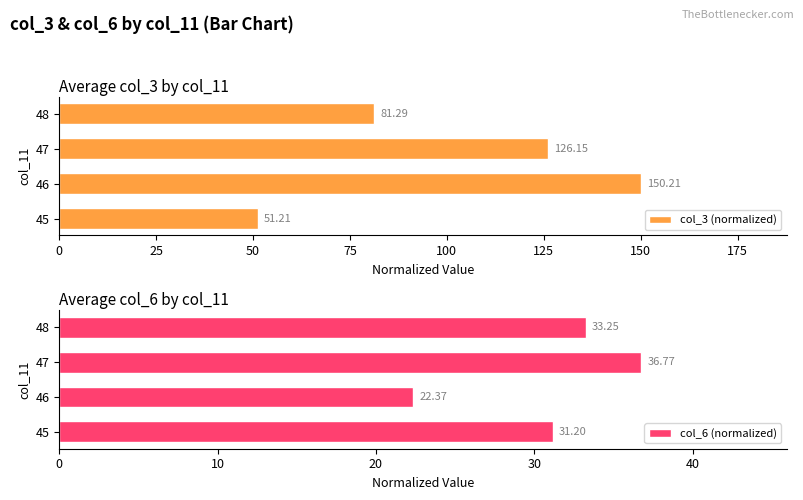

What is the minimum value for col_3 (normalized)?

51.2